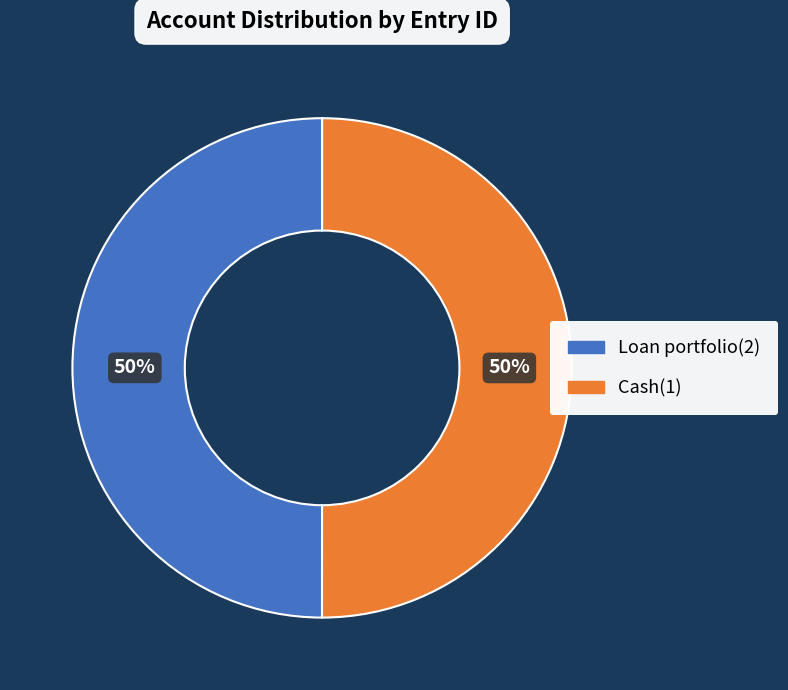

True or false: Loan portfolio(2) accounts for 50% of the total.

True